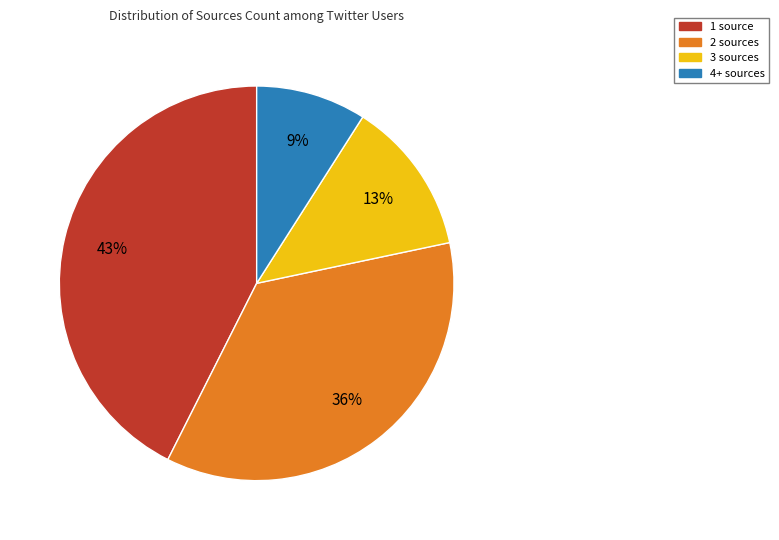

Does any single category account for the majority?

No